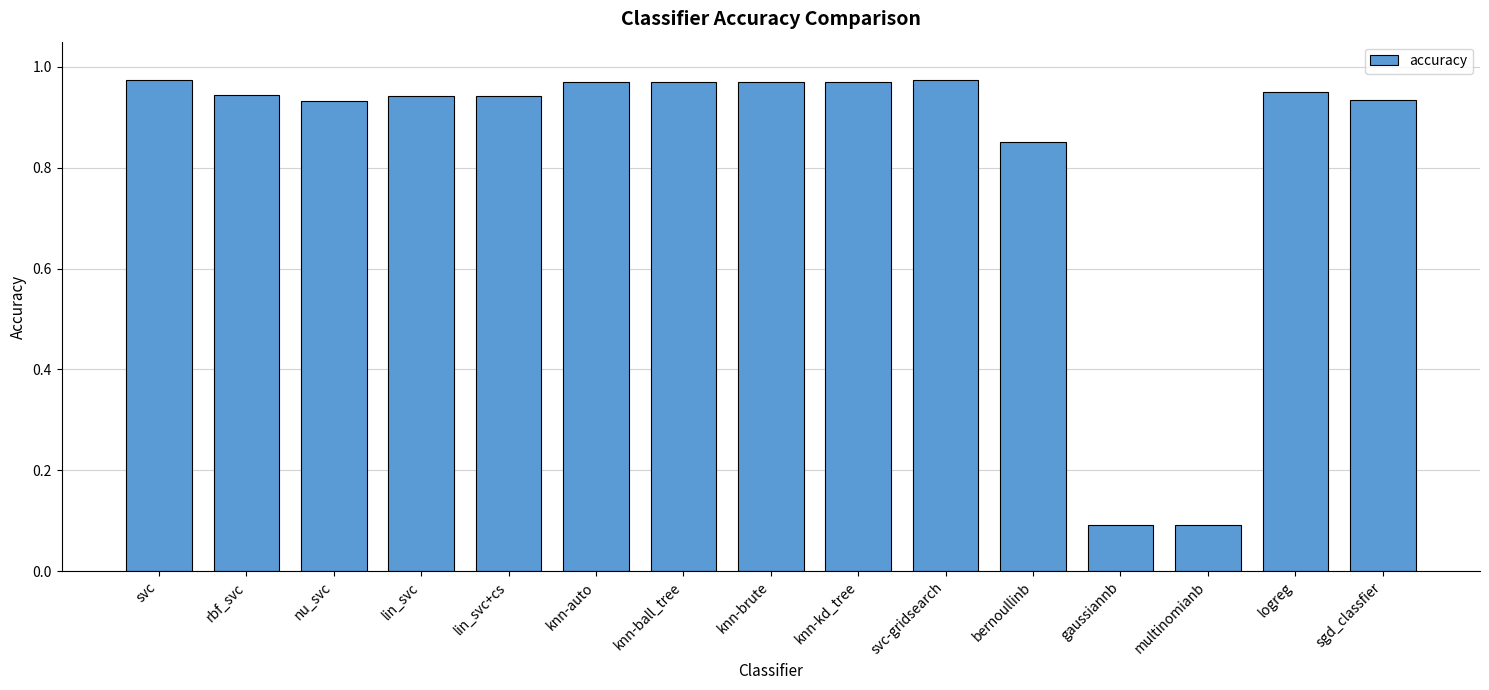

What is the label of the 3rd bar from the left?

nu_svc